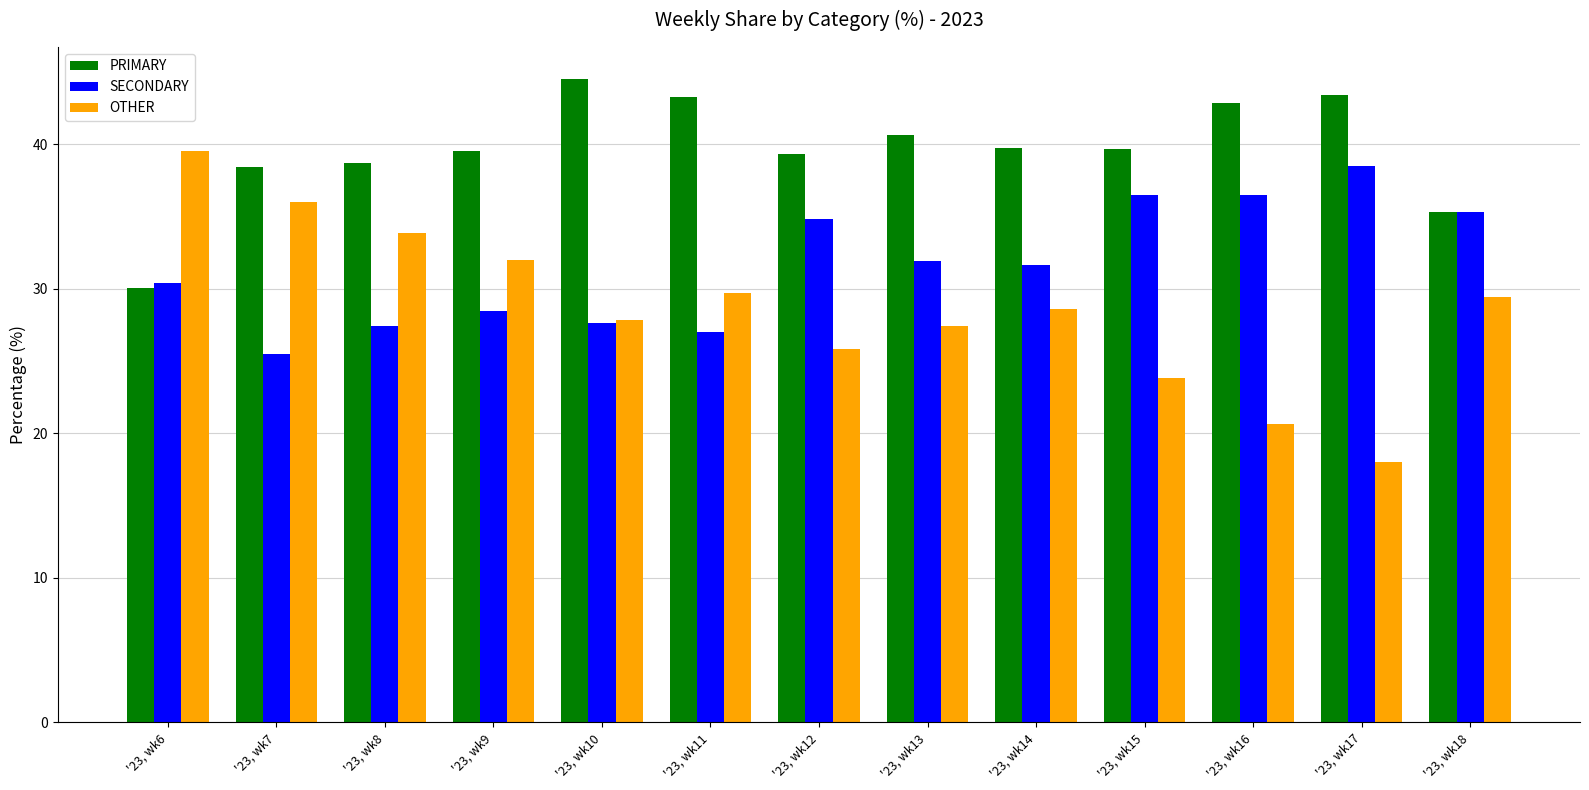

List the series in order of their peak value, highest first.

PRIMARY, OTHER, SECONDARY